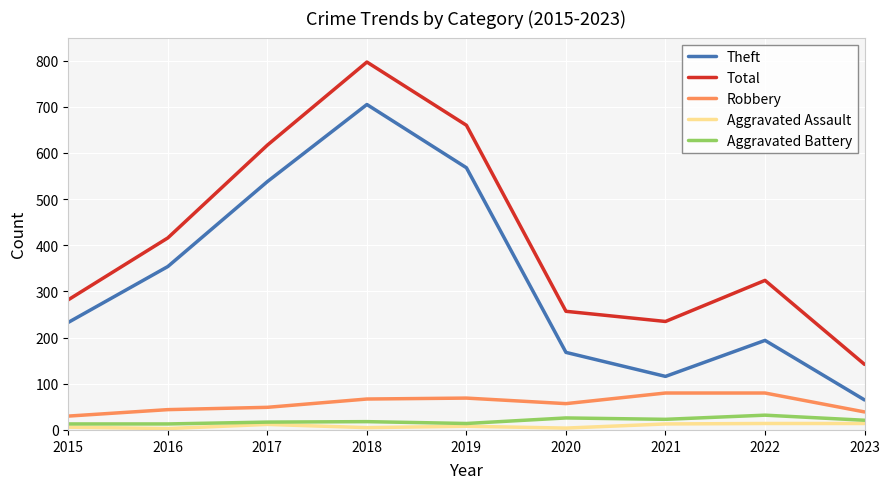

What is the sum of the Aggravated Battery values at 2016 and 2022?

45